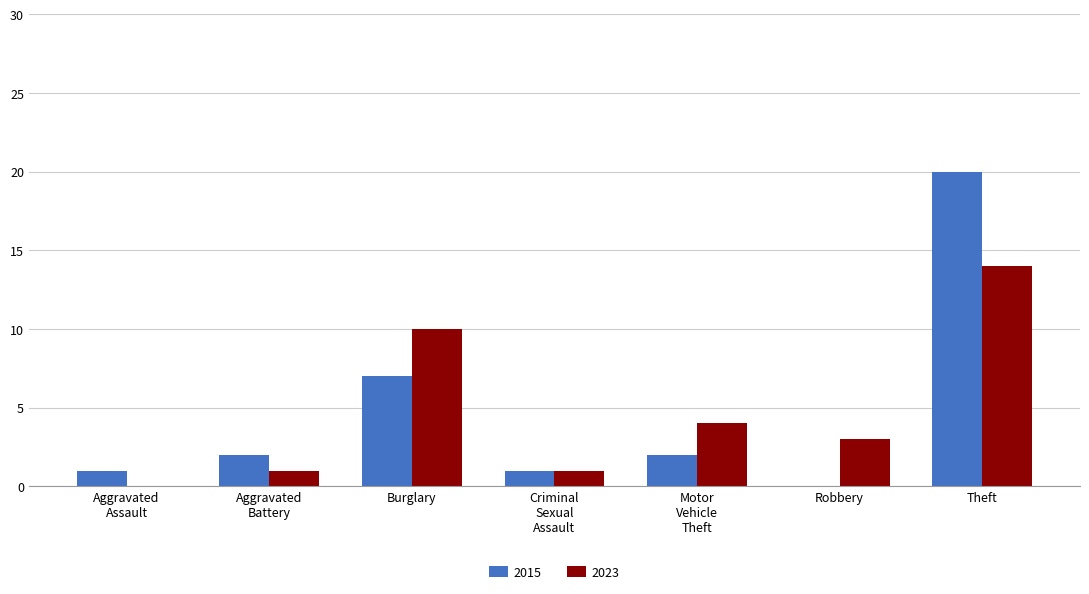

What is the average value of the 2023 series?

5